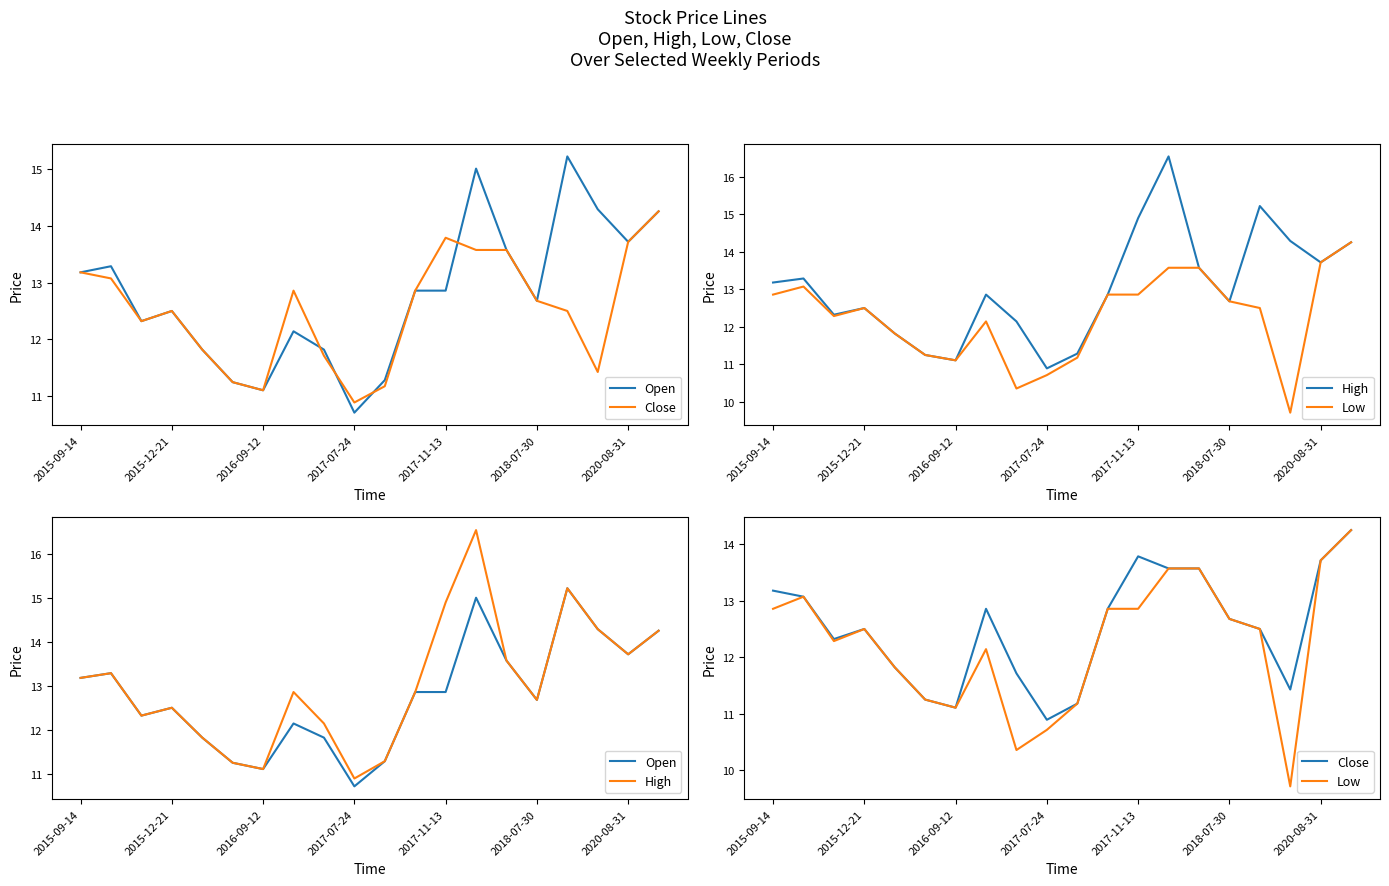

What is the sum of the High values at 14 and 15?

26.2